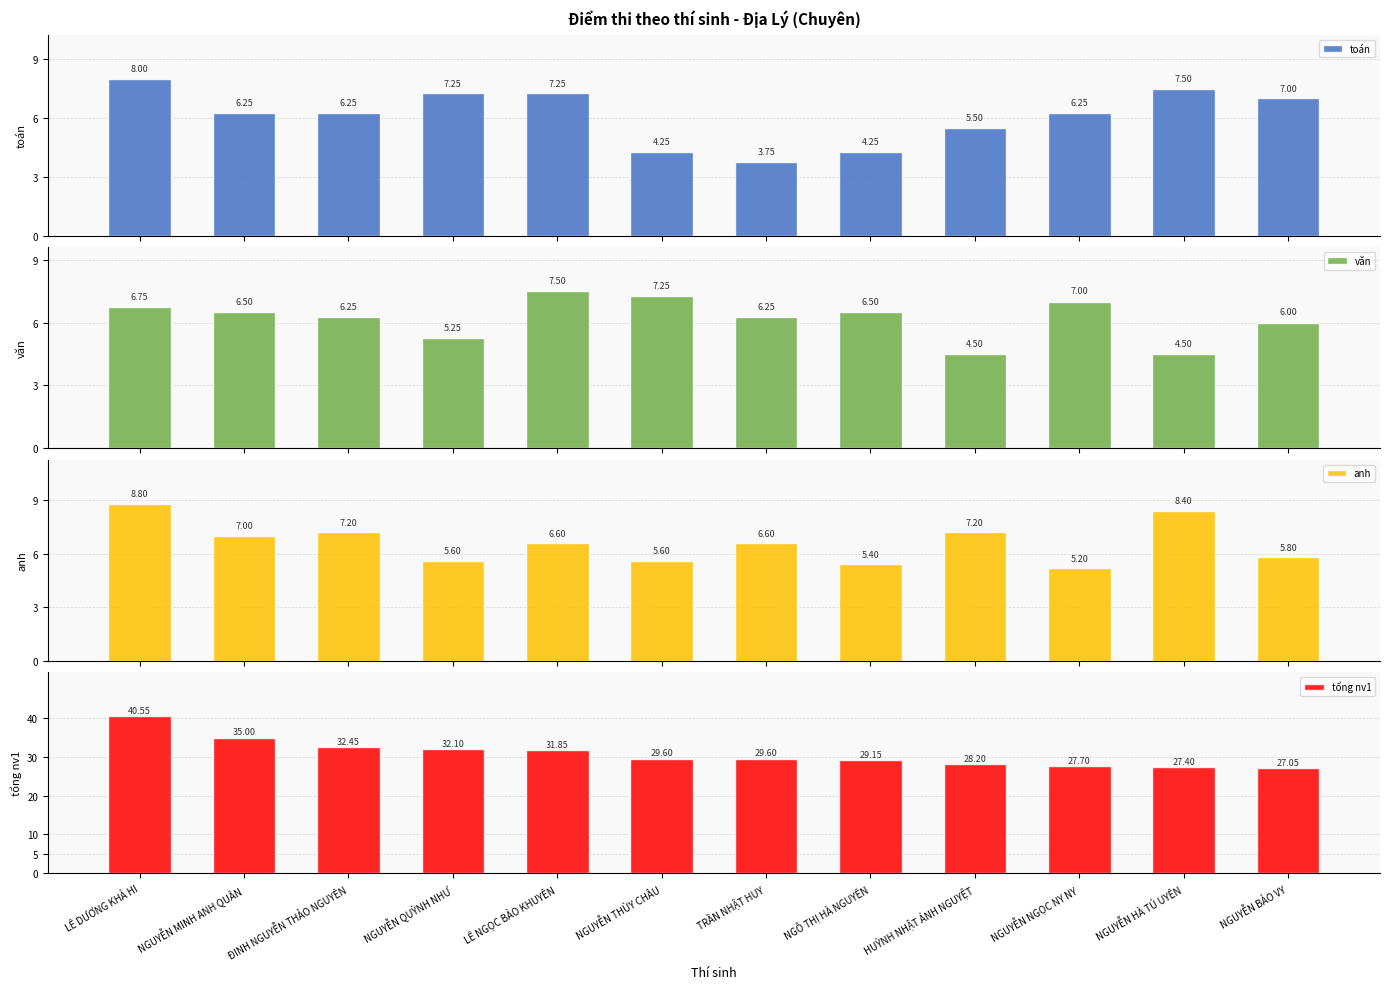

At which category is the sum across all series the highest?

LÊ DƯƠNG KHẢ HI